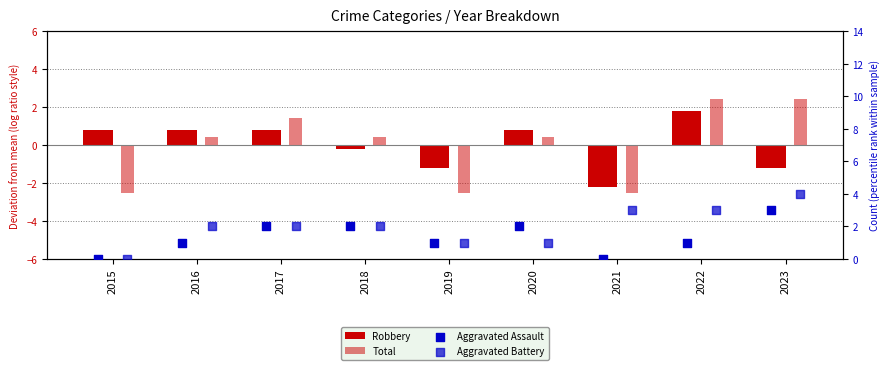

Is the value of Robbery at 2019 greater than the value of Total at 2021?

Yes